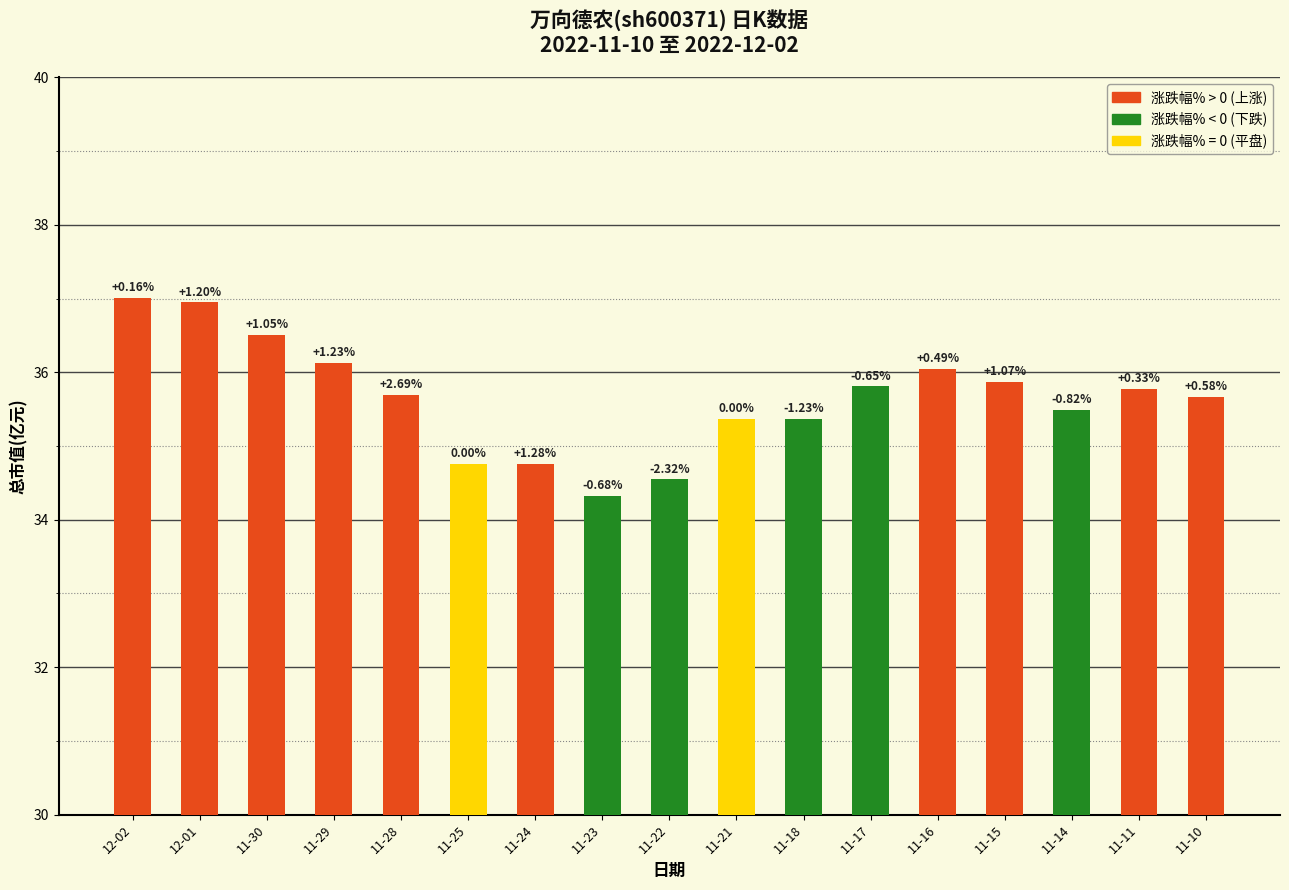

True or false: the data shows 35.8 at 11-11.

True